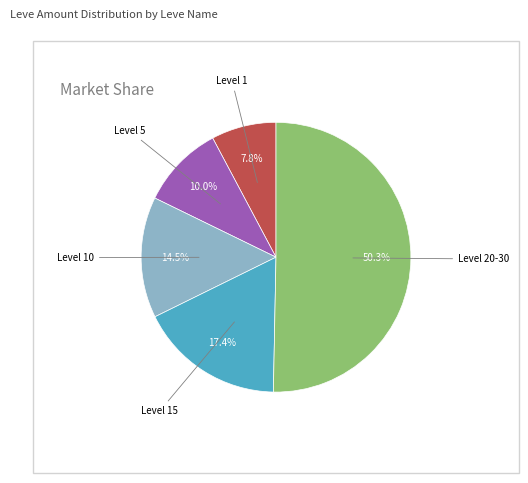

To the nearest percent, what is the average slice percentage?

20%